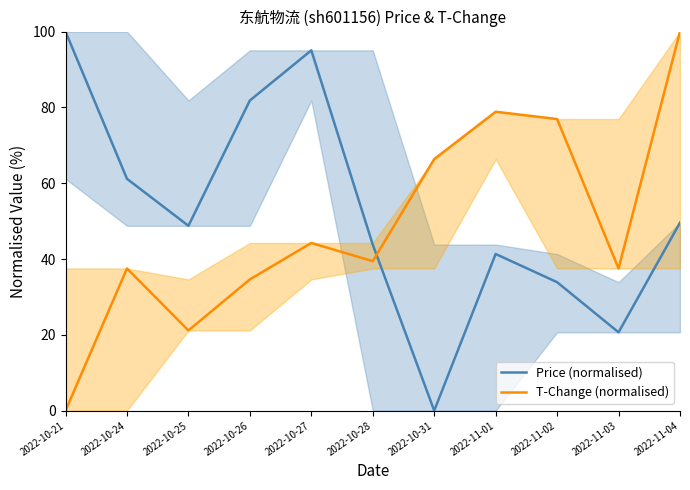

What is the sum of the Price (normalised) values at 2022-10-21 and 2022-10-27?

195.0